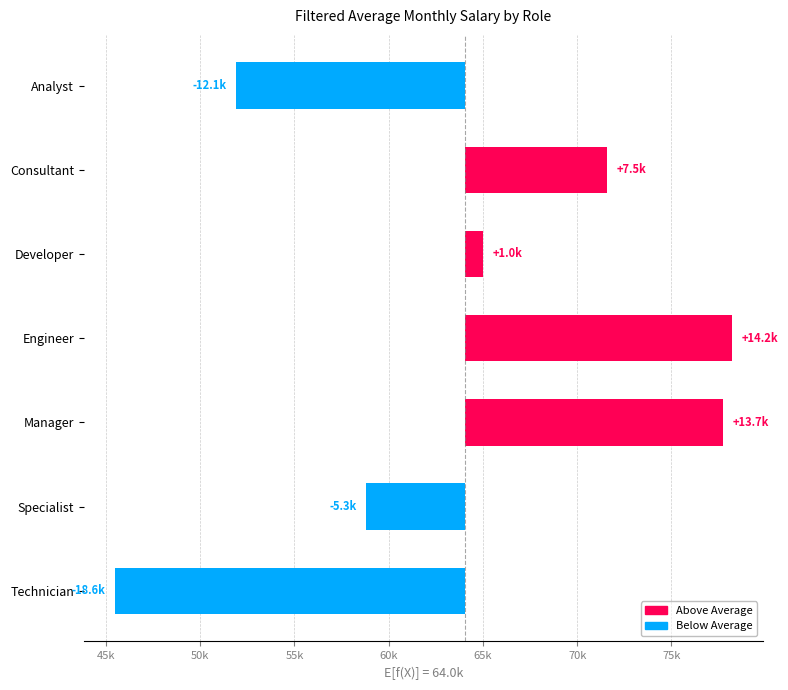

Reading left to right, extract all data points from this chart.

-12130.4	7518.7	956.5	14167.0	13683.0	-5263.2	-18585.1